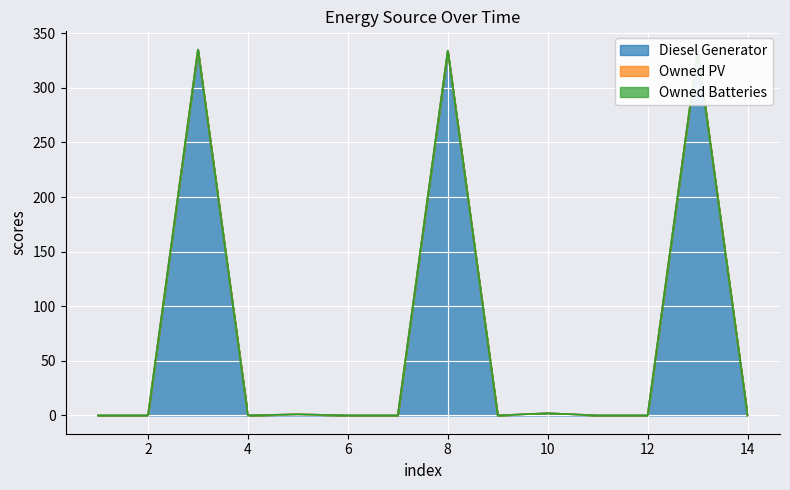

True or false: Owned PV line and Owned Batteries line intersect in this chart.

False